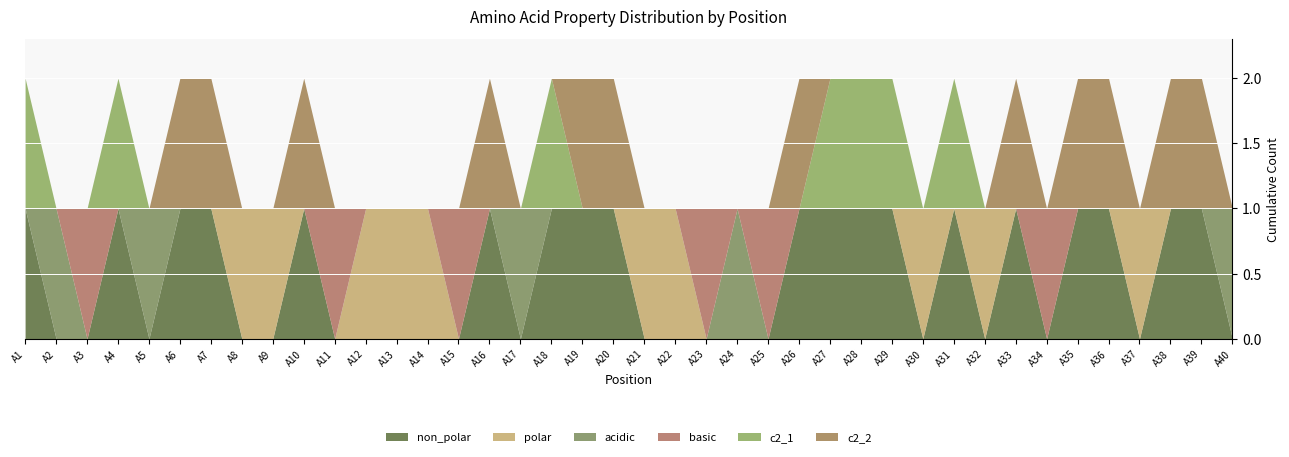

True or false: non_polar has a value of 1 at A20.

True